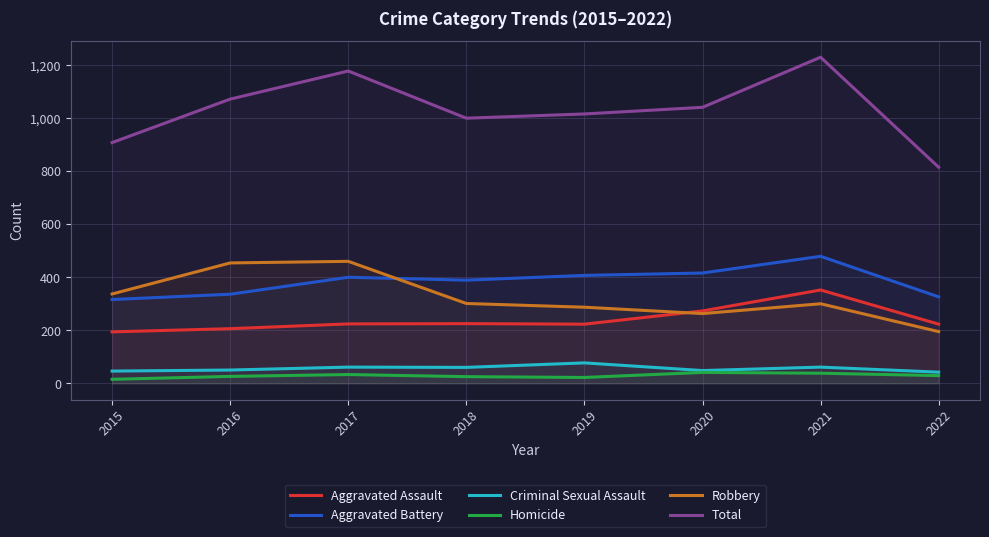

Between 2018 and 2022, which is larger?

2018